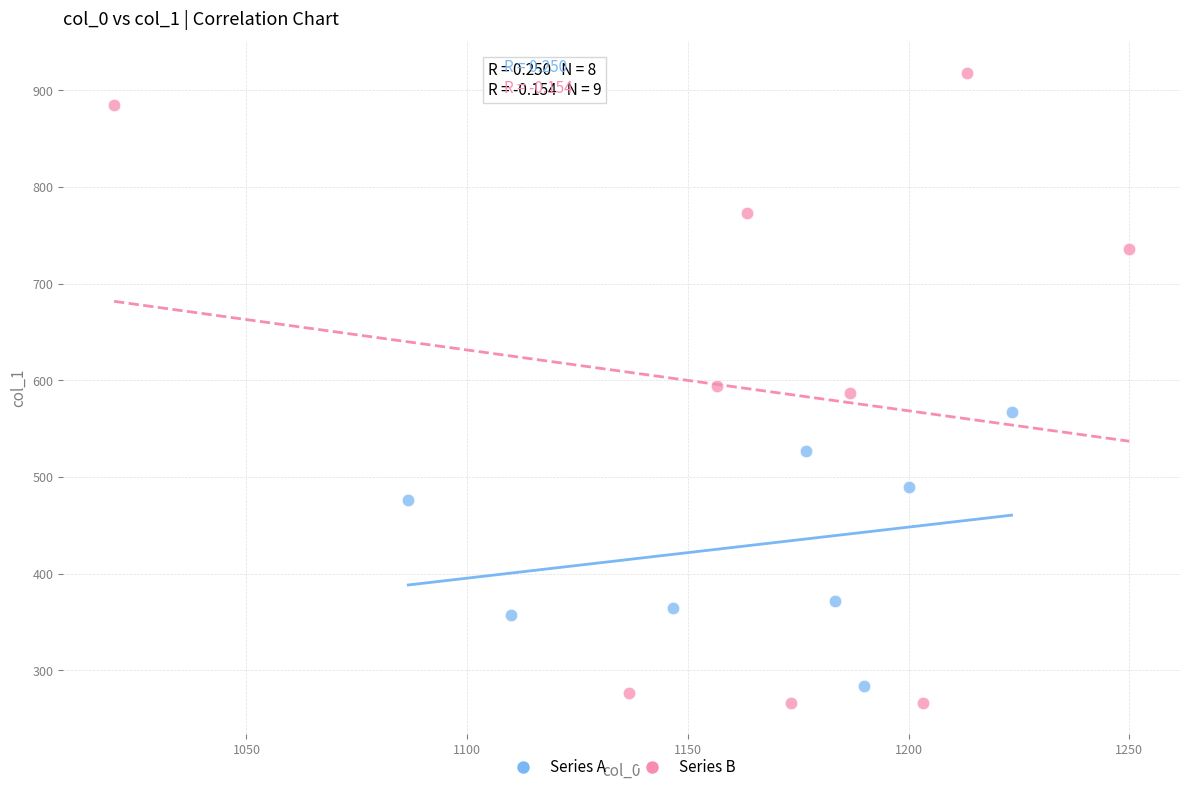

Which series contains the highest Y value?

Series B